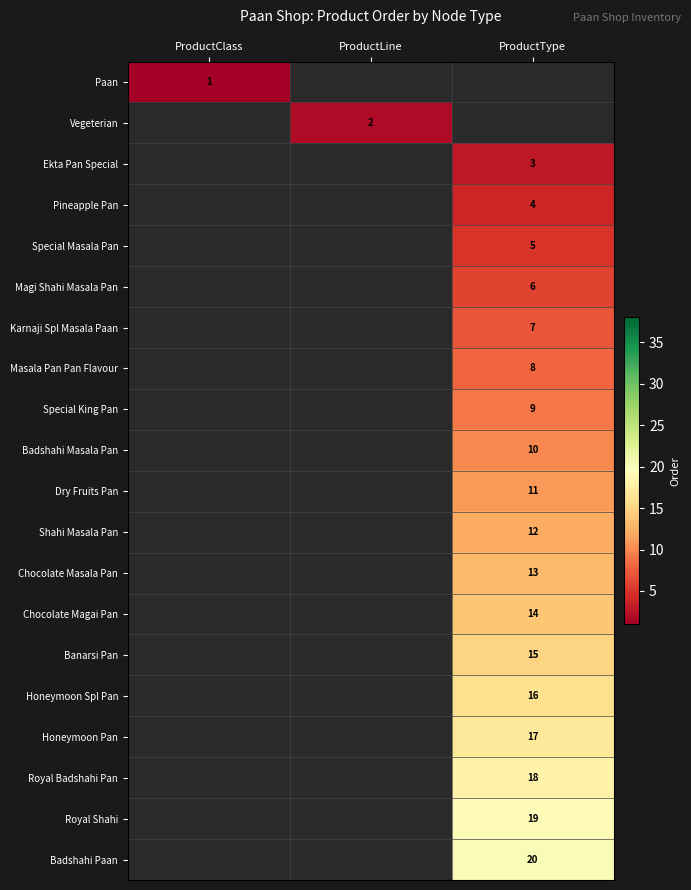

At how many categories does at least one series exceed 1?

2